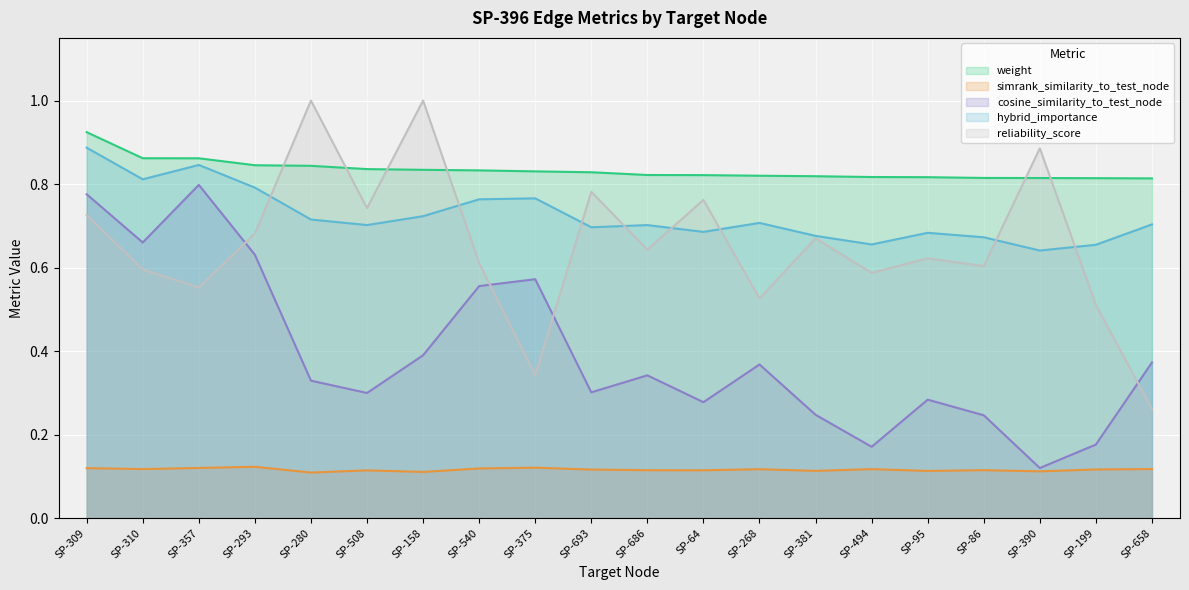

True or false: cosine_similarity_to_test_node and simrank_similarity_to_test_node intersect in this chart.

False